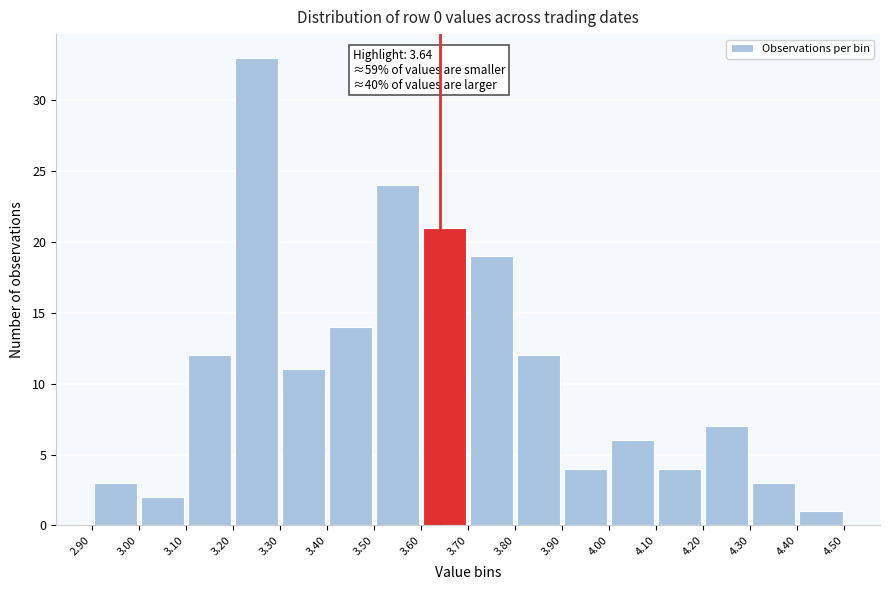

Which range on the x-axis has the tallest bar?

3.20 to 3.30